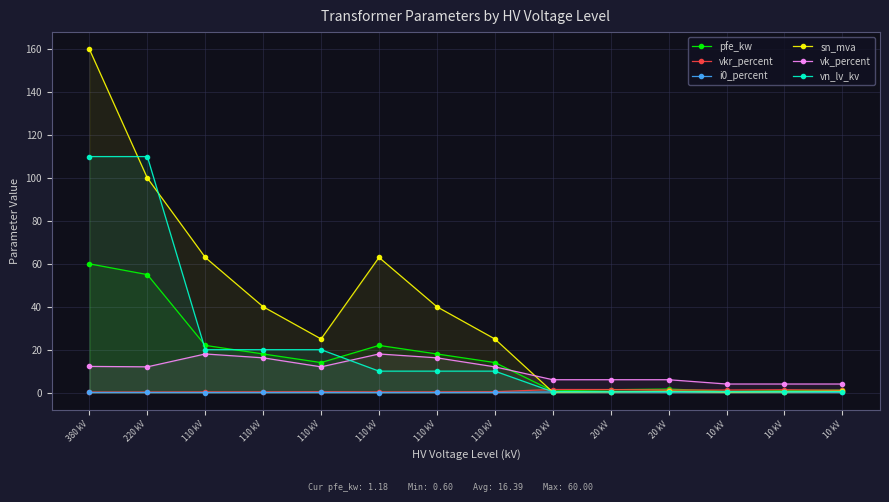

At which category does the chart reach its minimum across all series?

110 kV